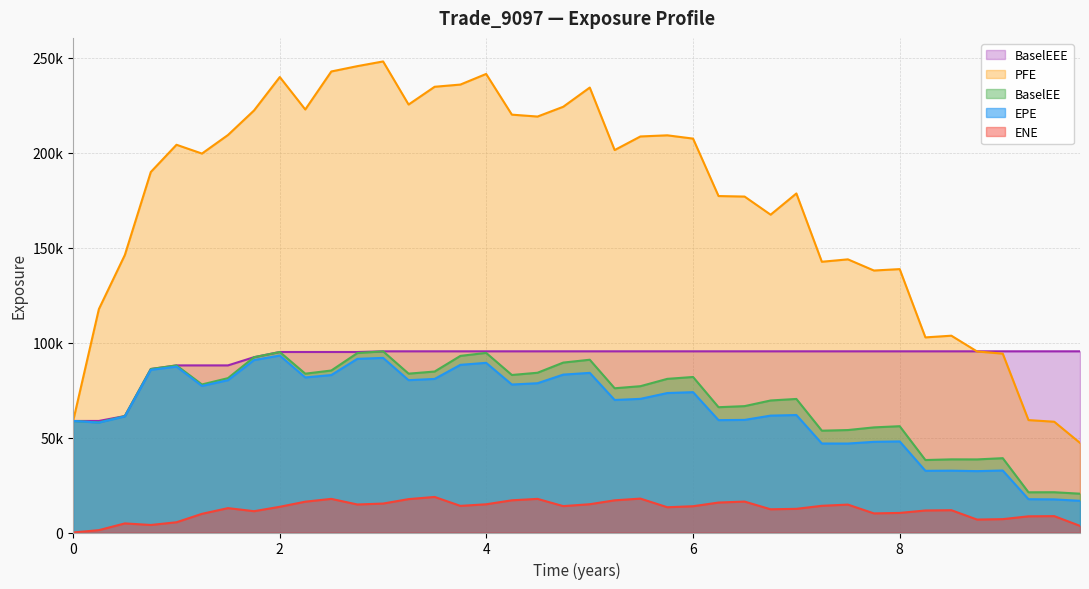

What are all the series names shown in the legend?

BaselEEE, PFE, BaselEE, EPE, ENE